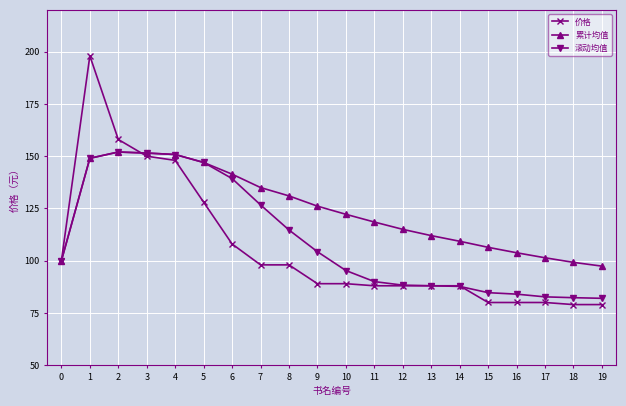

What is the minimum value shown in the chart?

79.0